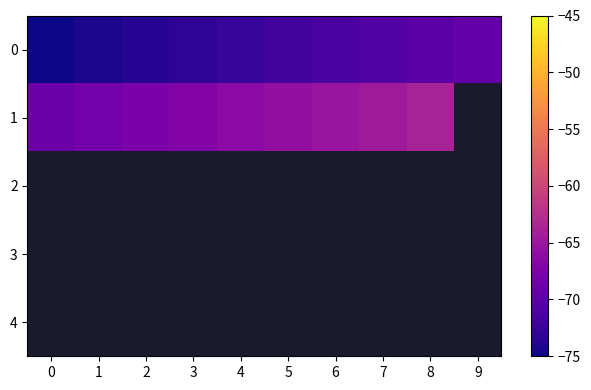

Which category has the highest value across all series?

8